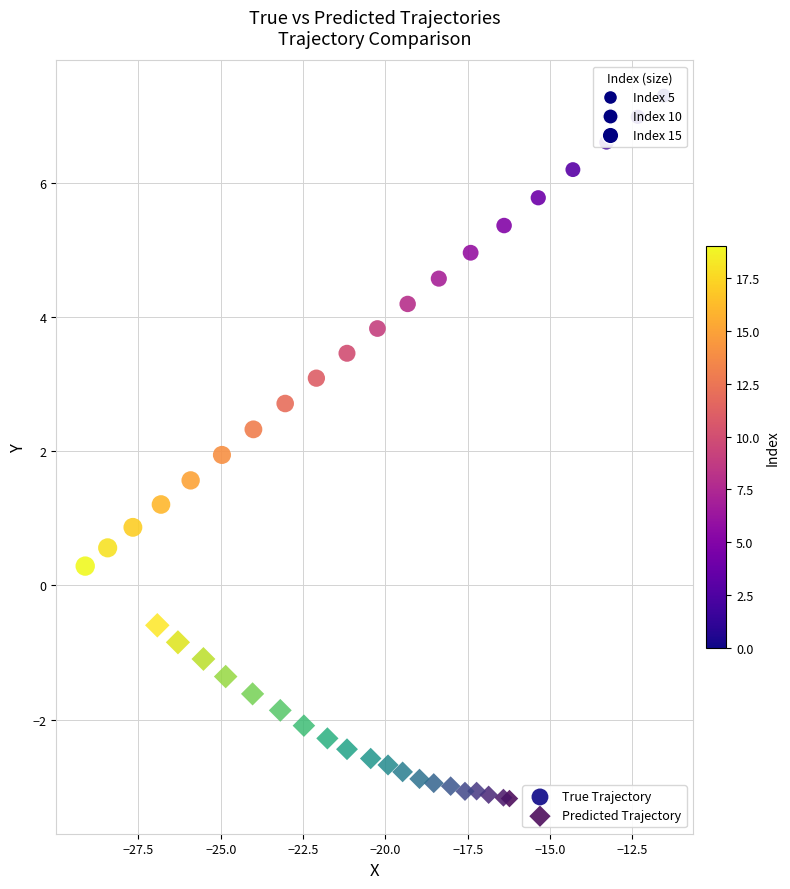

Which series reaches the maximum Y coordinate?

True Trajectory